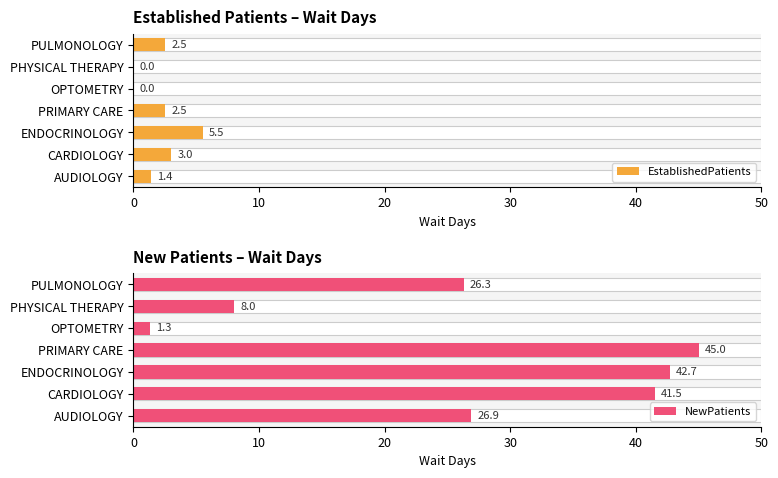

Which series has the largest total across all categories?

NewPatients